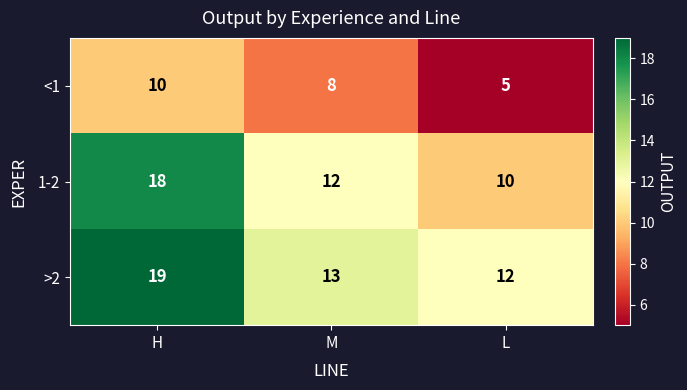

At which category is the sum across all series the highest?

H